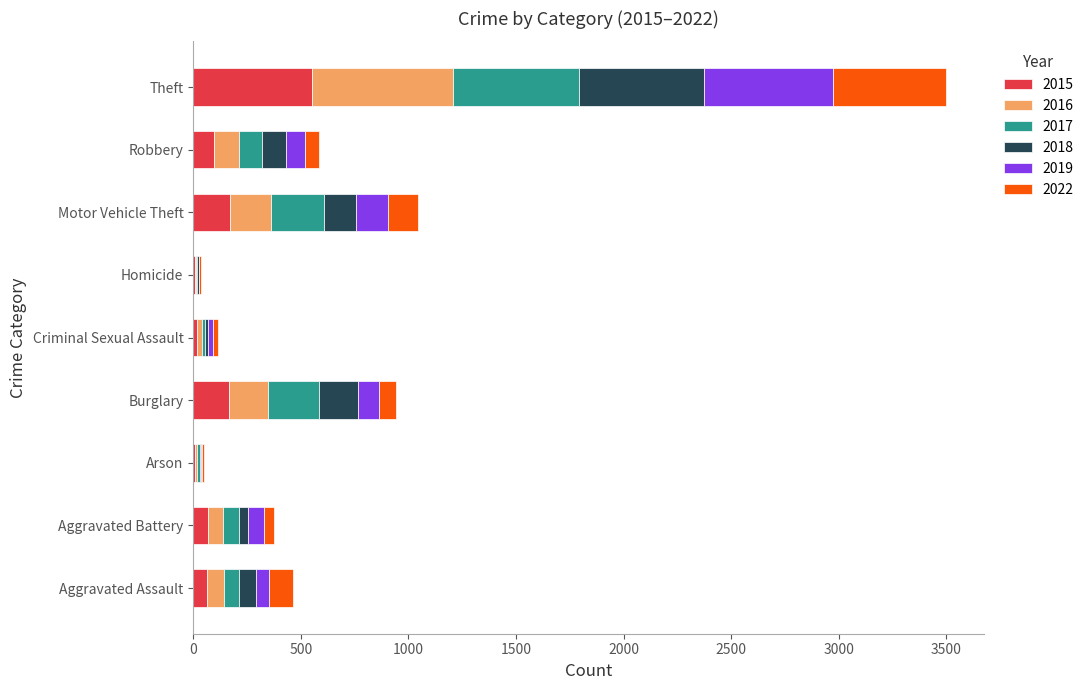

What is the sum of all 2015 values?

1157